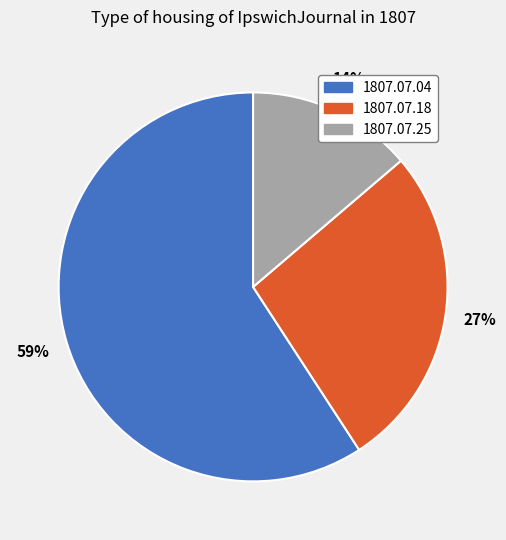

Do 1807.07.04 and 1807.07.25 together represent more than half of the pie?

Yes